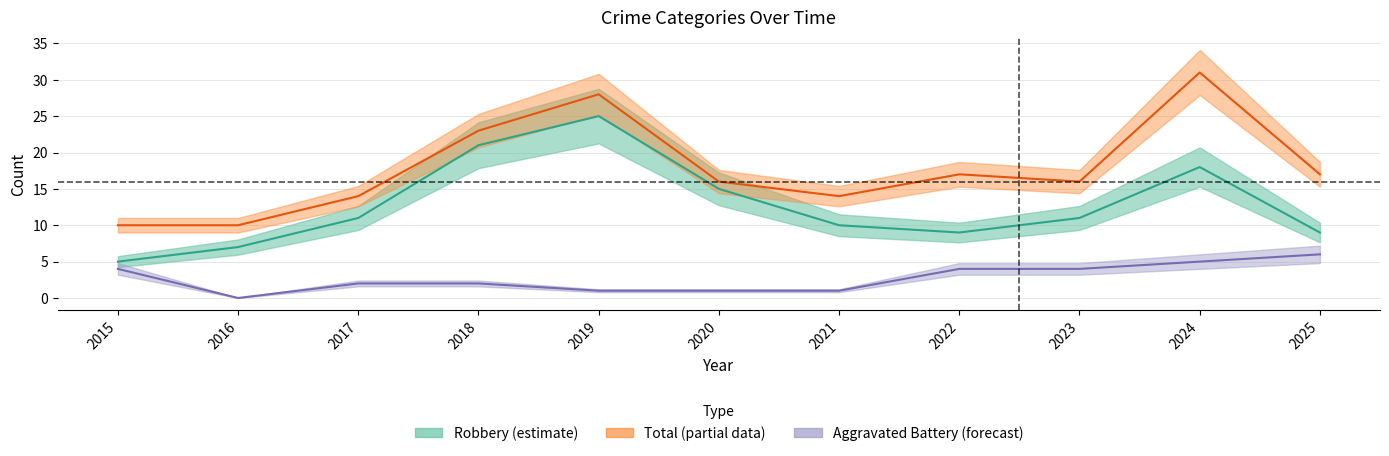

Which series has the largest range (max minus min)?

Total